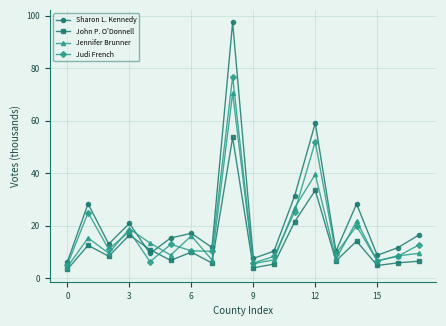

What is the average value of the John P. O'Donnell series?

12.8